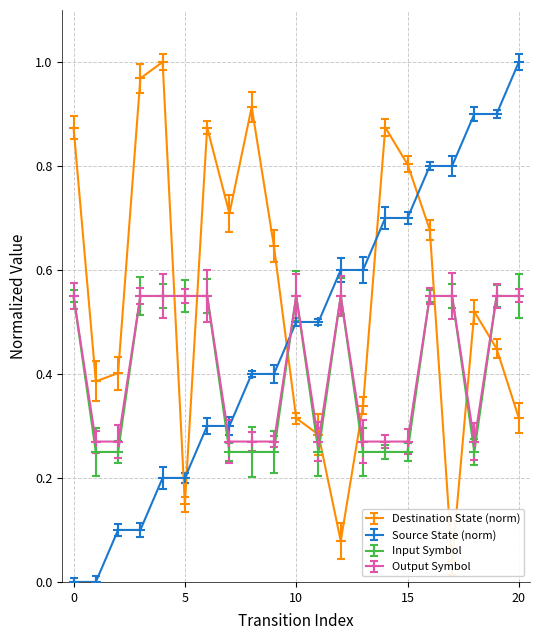

How many times do source_state and output_symbol_num cross each other?

3